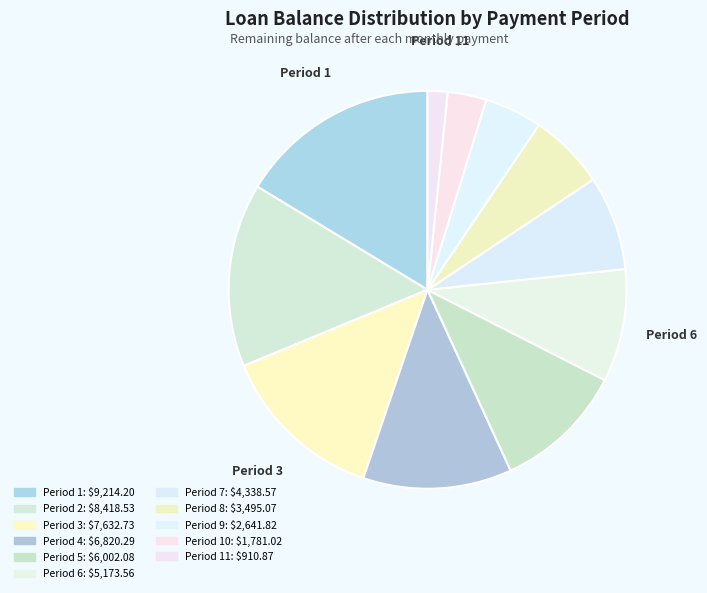

Count the number of slices in the pie.

11